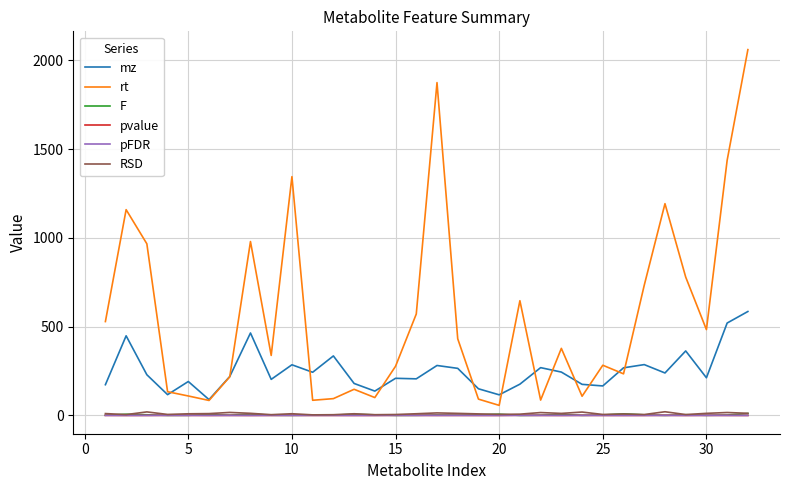

Does the chart display data point markers on the line(s)?

No